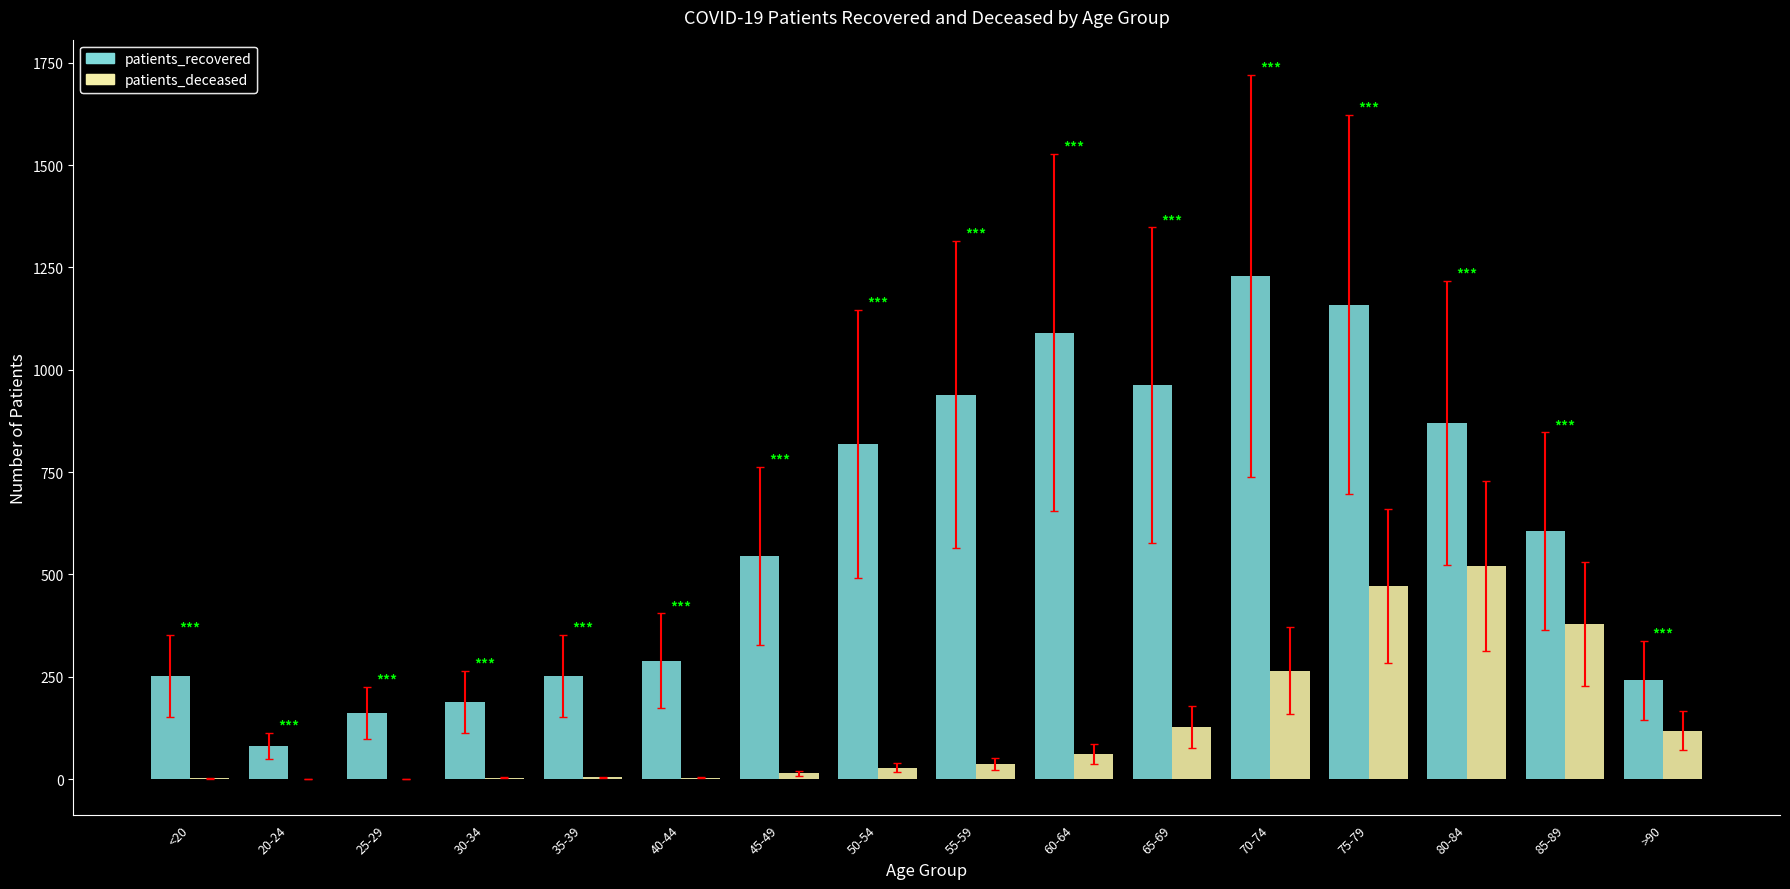

At which category is the sum across all series the highest?

75-79